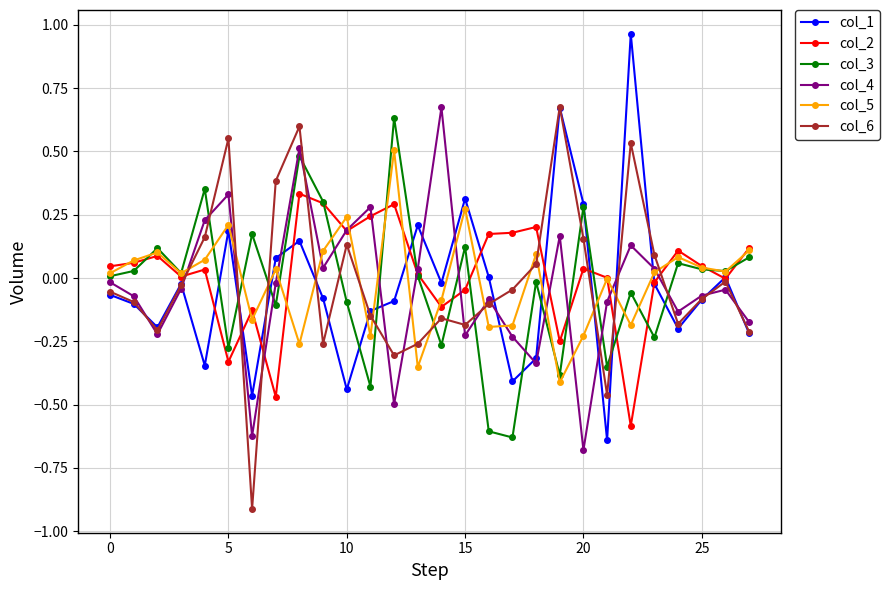

How many interior local valleys does the col_5 series have?

9